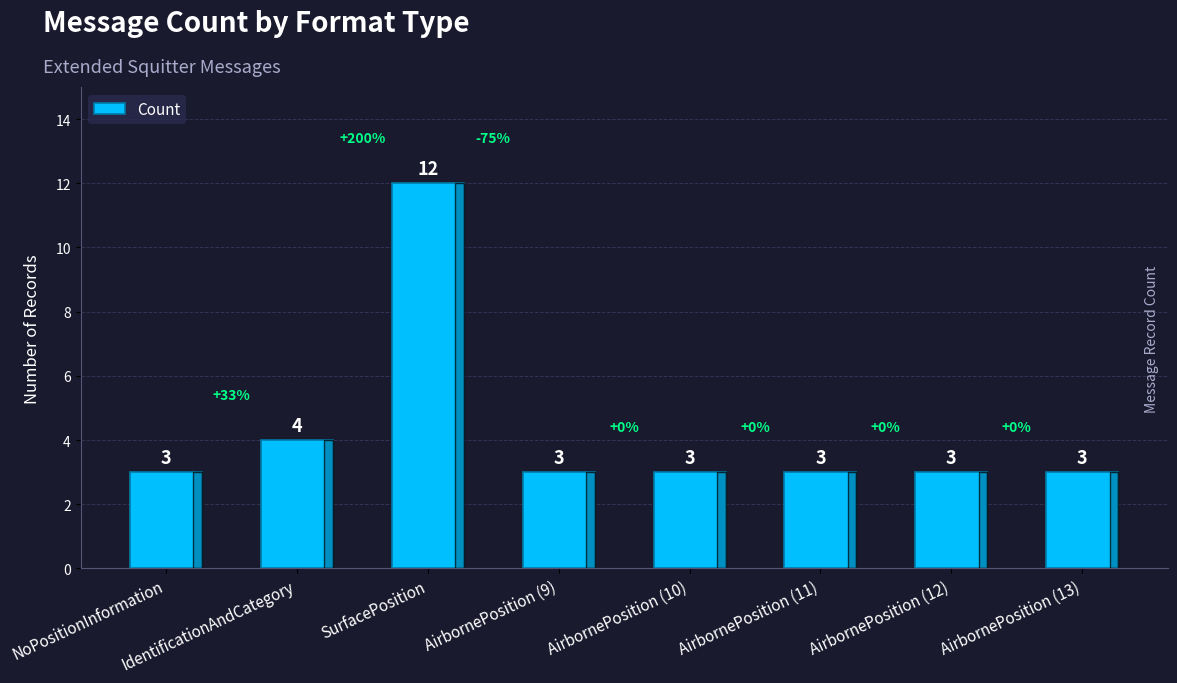

What is the label of the 3rd bar from the left?

SurfacePosition